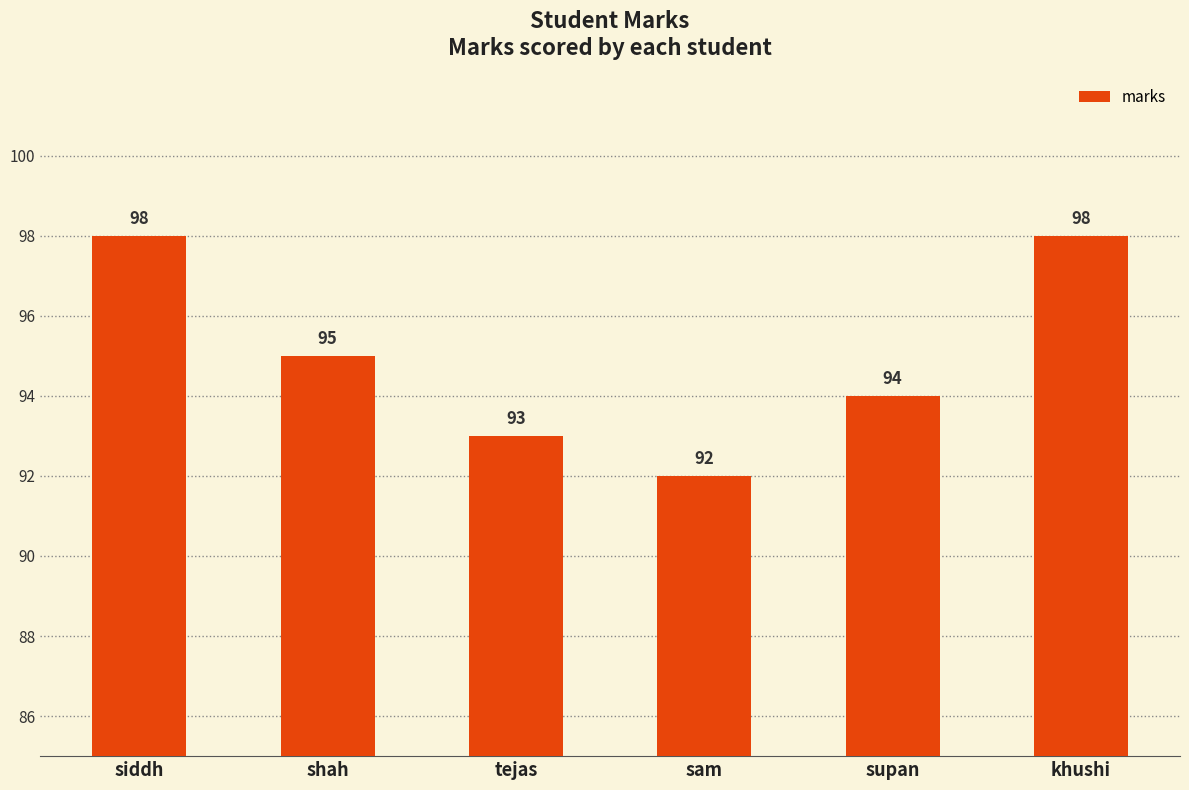

What is the label of the 5th bar from the left?

supan